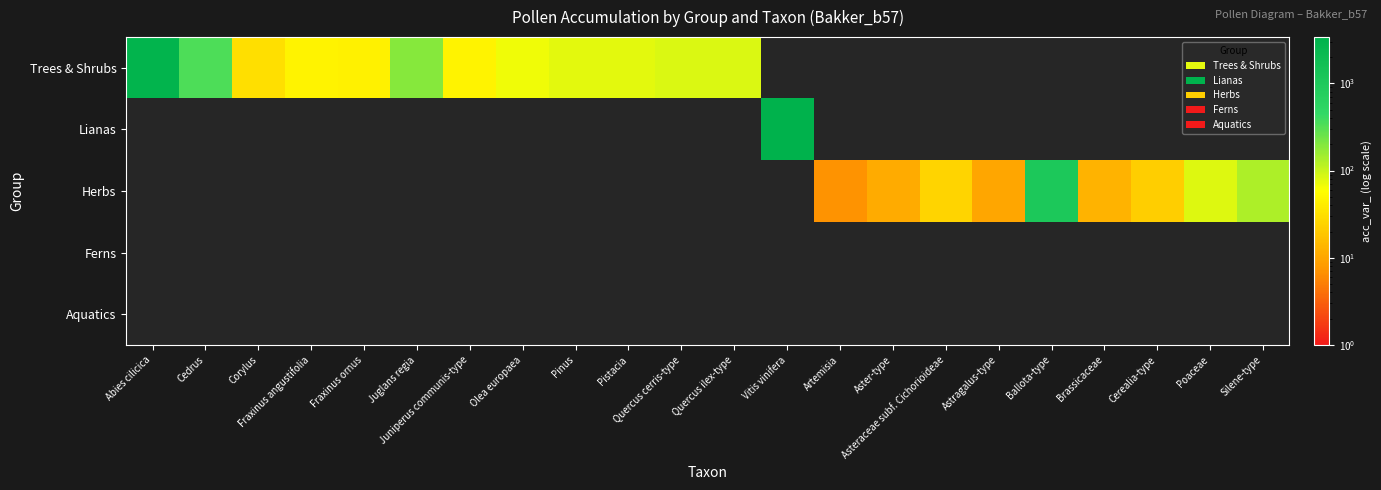

At how many categories does at least one series exceed 657?

3